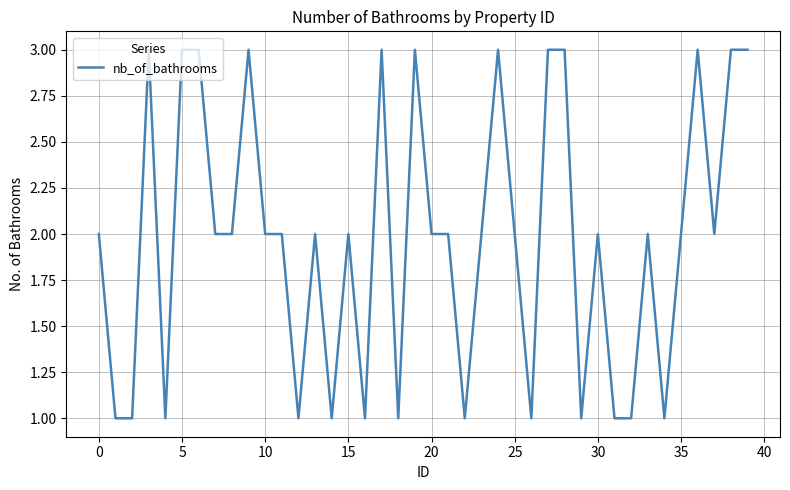

What is the greatest value displayed?

3